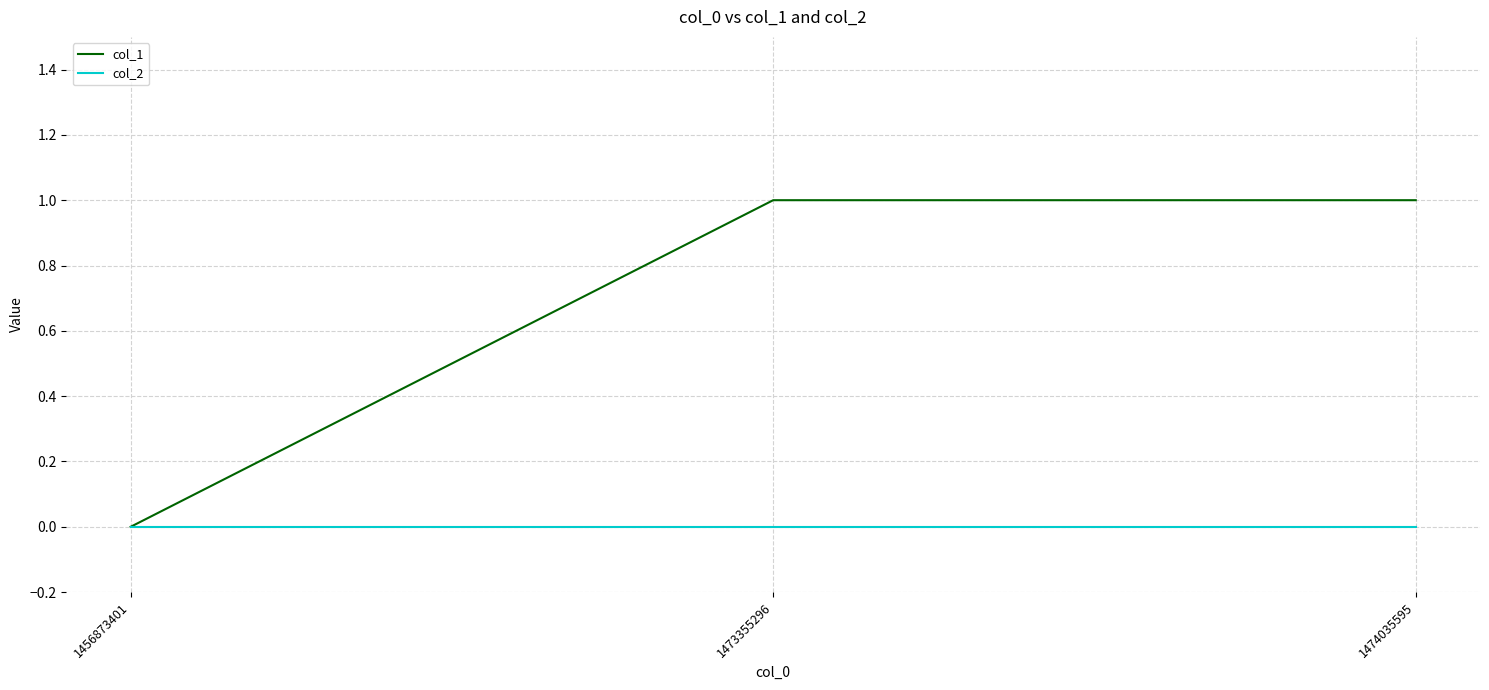

What is the greatest value displayed?

1